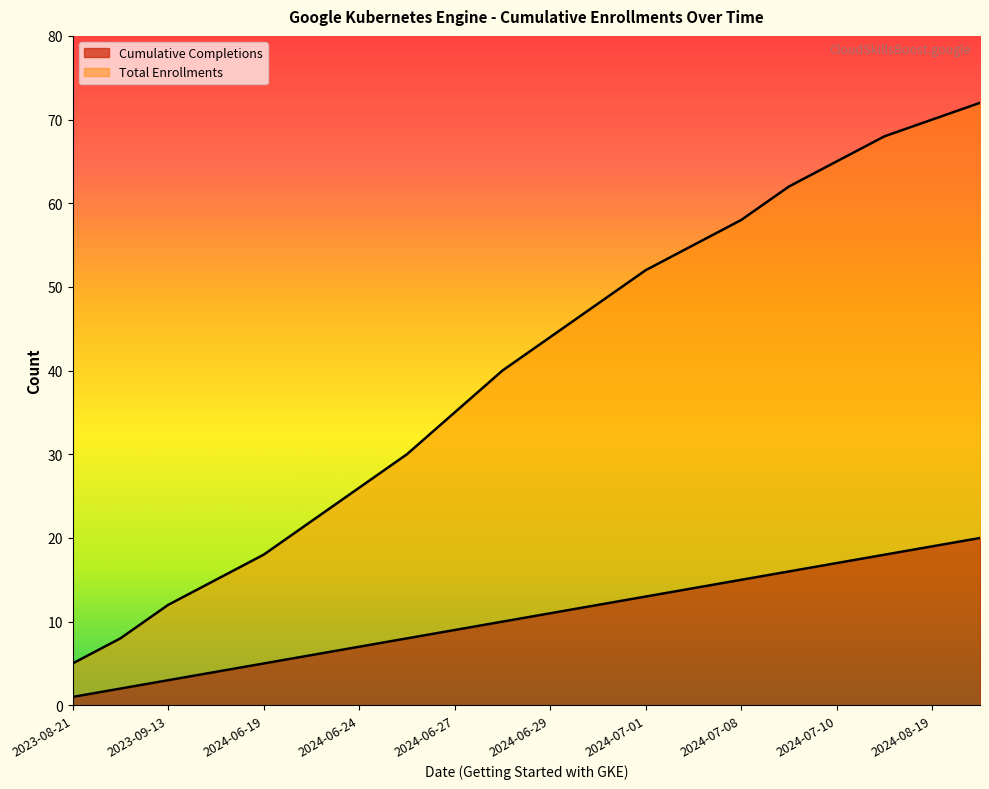

True or false: Cumulative Completions and Total Enrollments intersect in this chart.

False